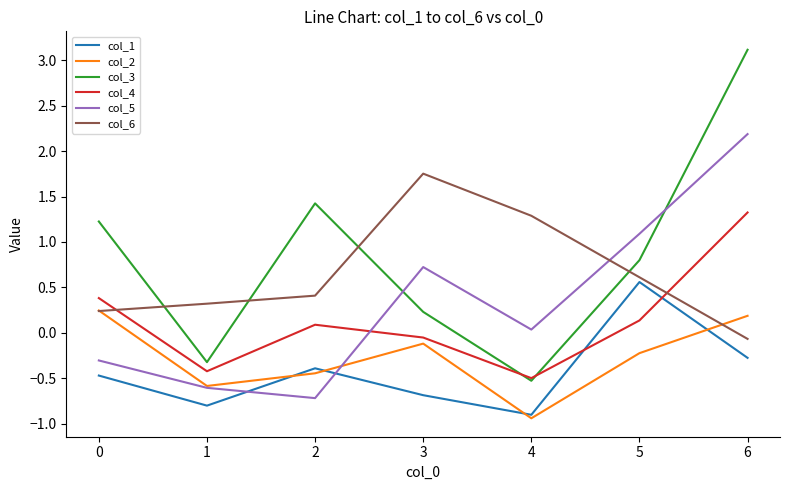

List the series in order of their peak value, lowest first.

col_2, col_1, col_4, col_6, col_5, col_3